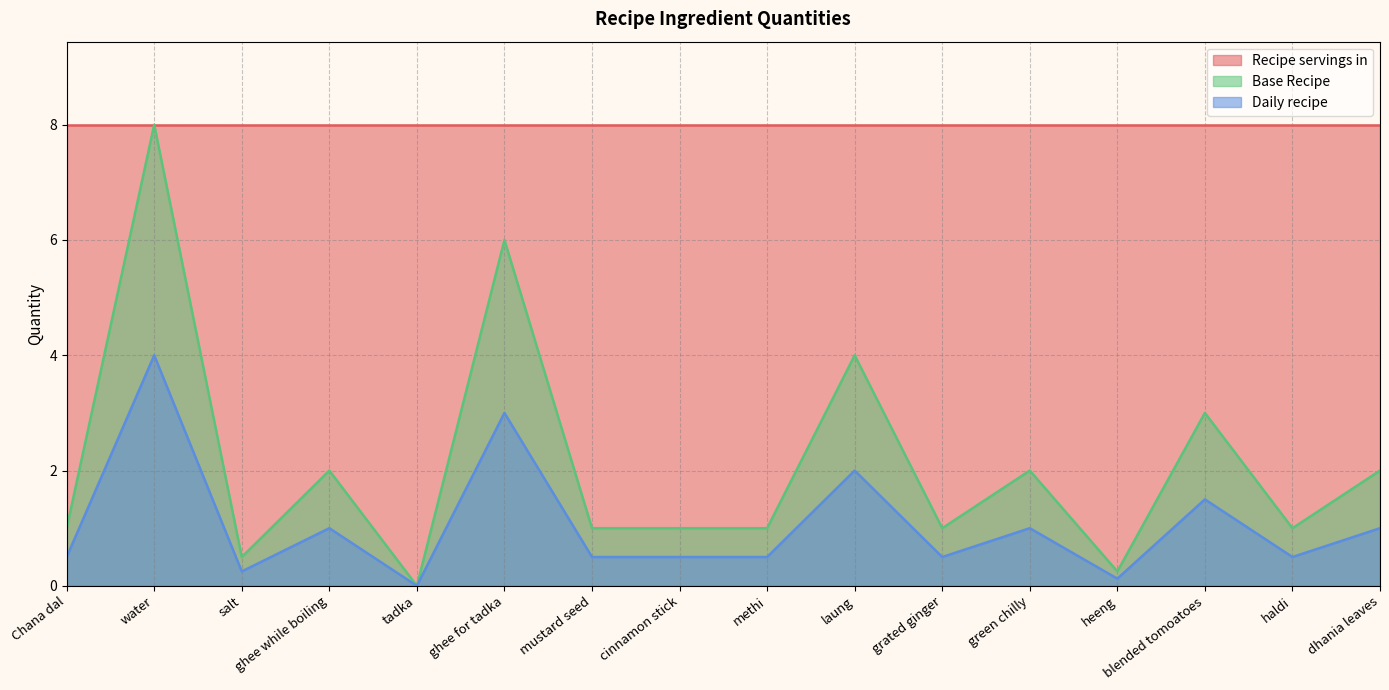

What is the maximum value for Base Recipe?

8.0